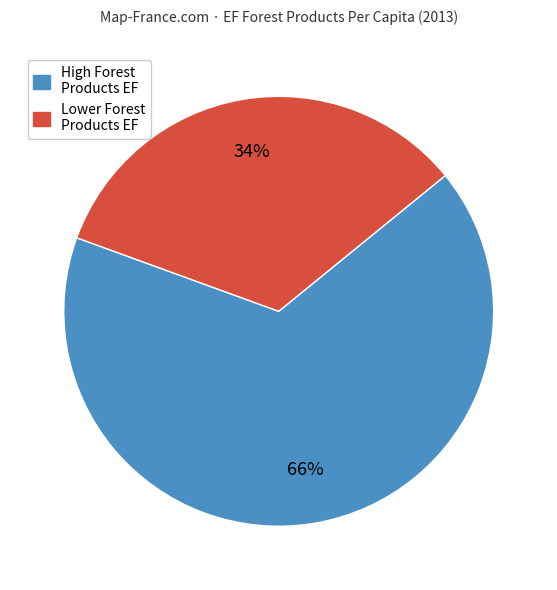

To the nearest percent, what is the average slice percentage?

50%